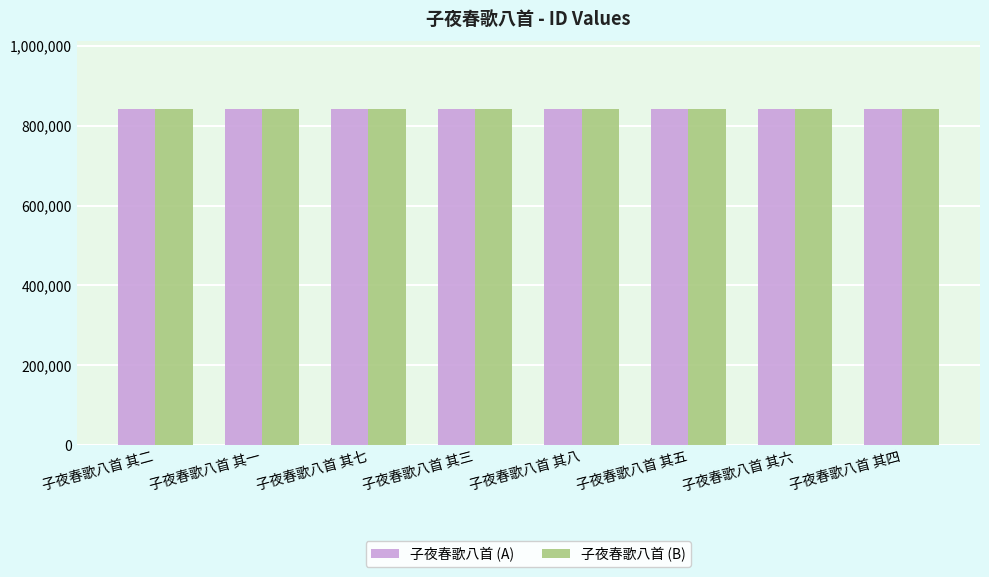

What is the maximum value shown in the chart?

842269